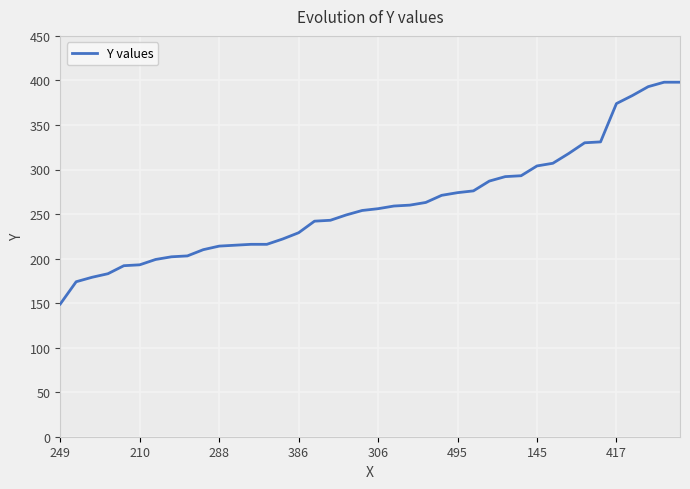

What position from the left is 145?

31